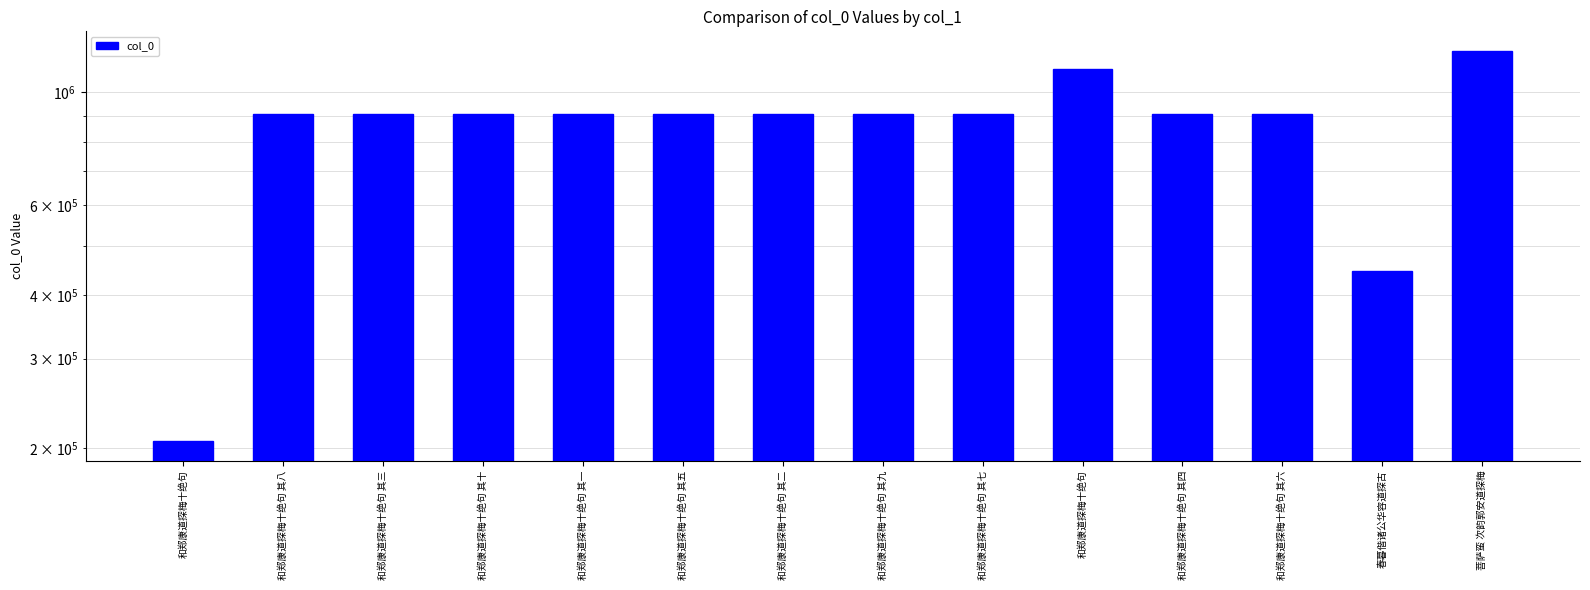

Is it true that the value at 和郑康道探梅十绝句 其四 is 907475?

True